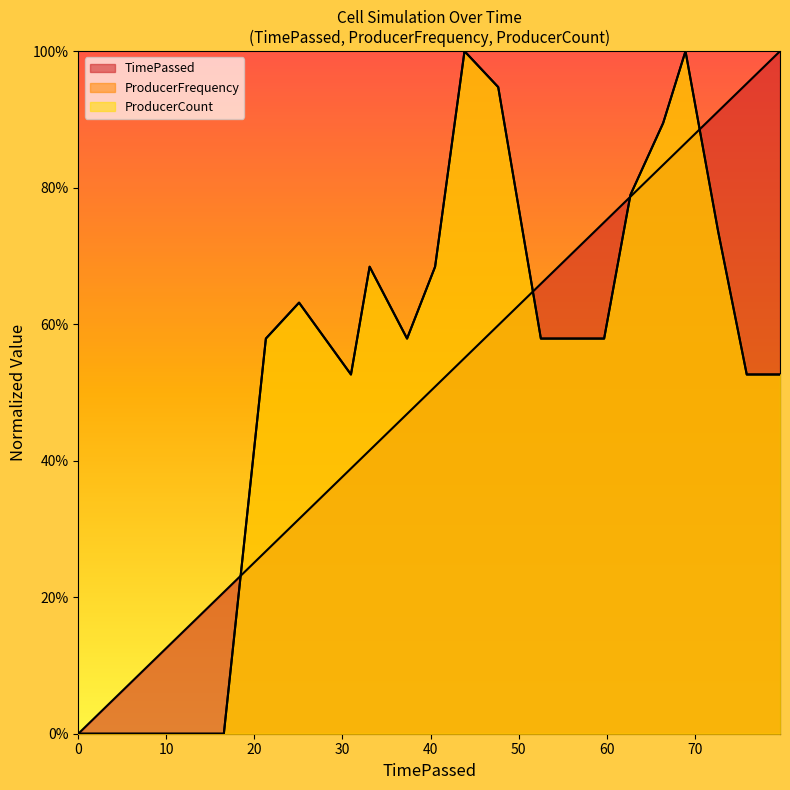

What is the spread (max minus min) of values at 30.96245?

0.1